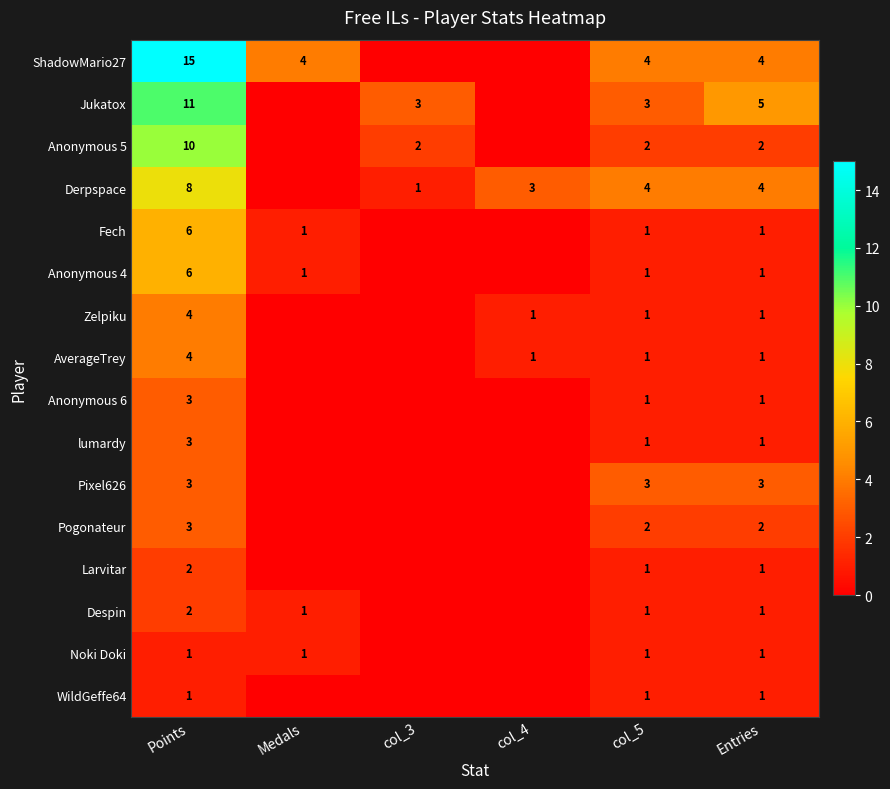

True or false: Zelpiku has a value of 5 at Points.

False